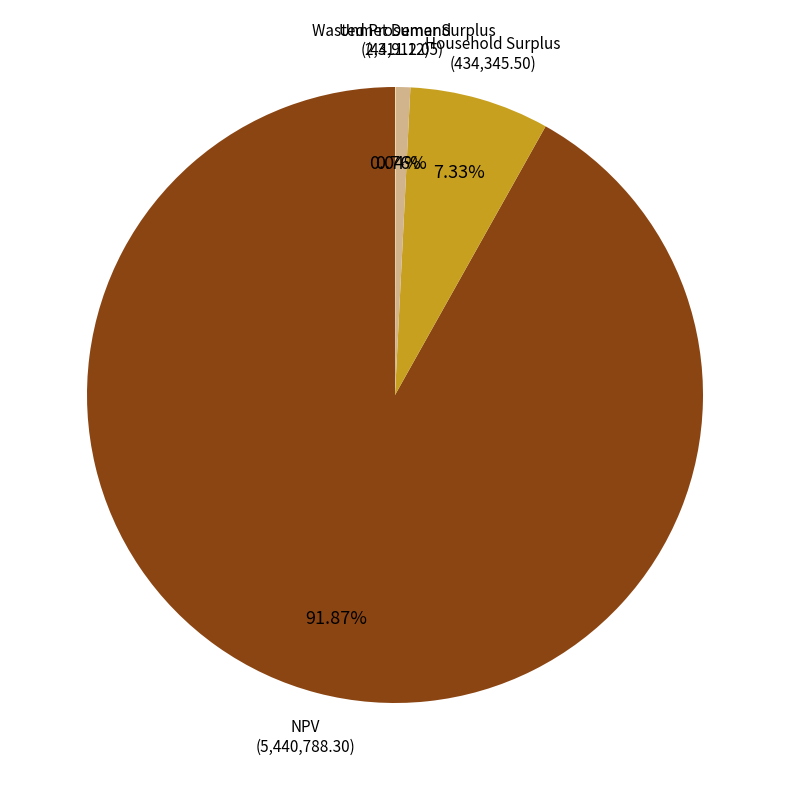

What is the largest slice in the pie chart?

NPV